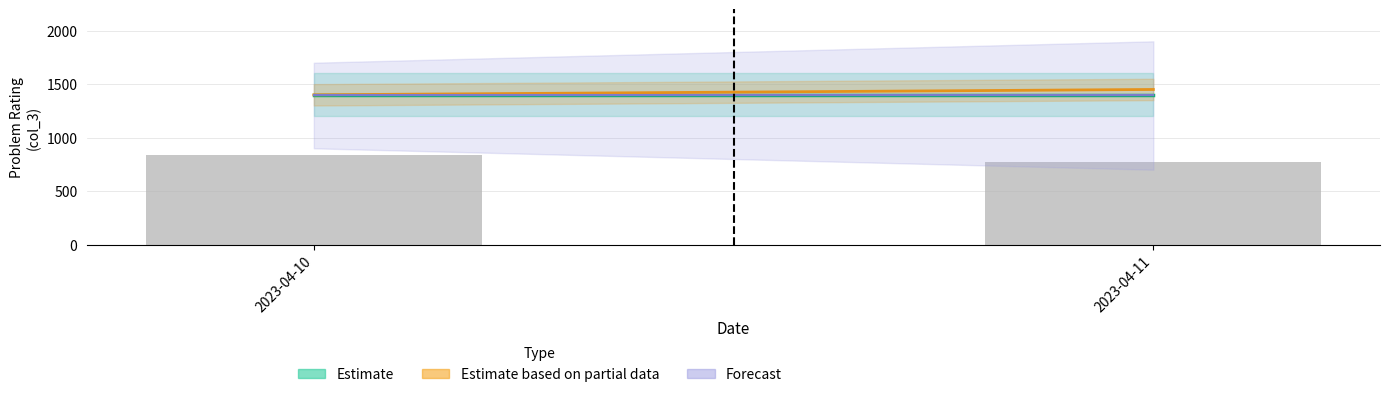

The value at 2023-04-11 is 1140.0. True or false?

False